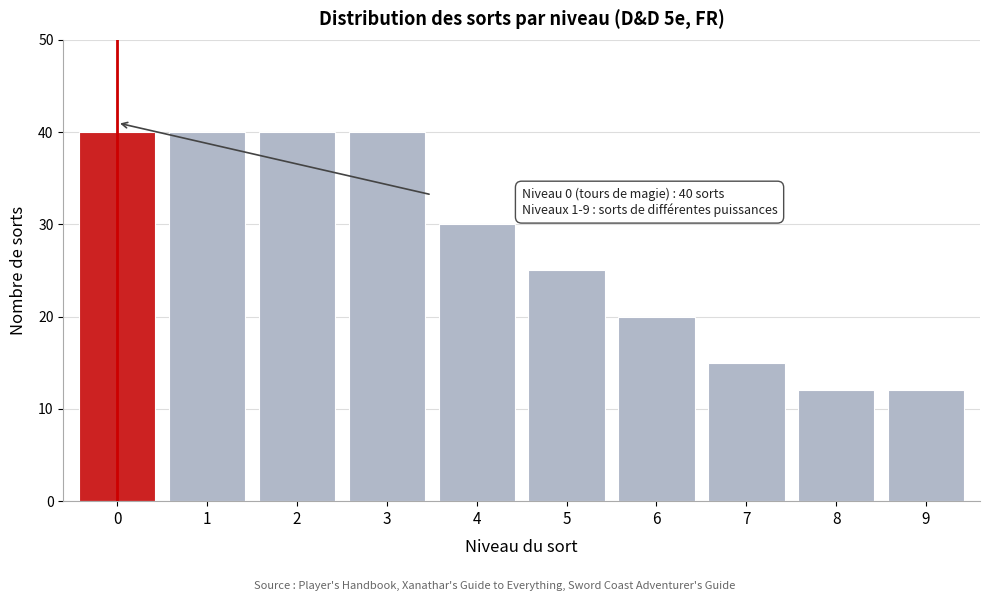

Reading left to right, transcribe all the data shown in this chart.

40	40	40	40	30	25	20	15	12	12